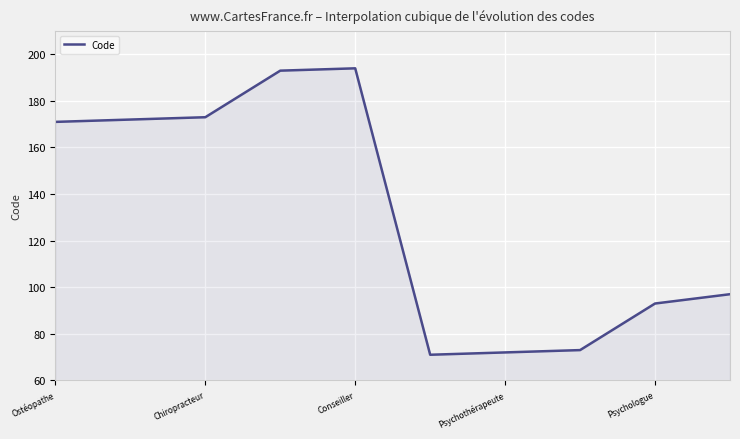

What is the smallest value displayed?

71